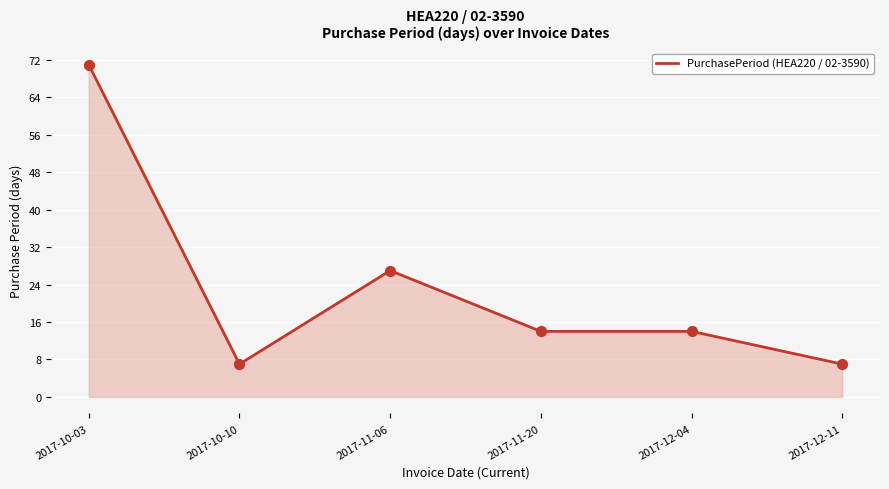

What is the ratio of the value at 2017-11-20 to the value at 2017-12-04?

1.0